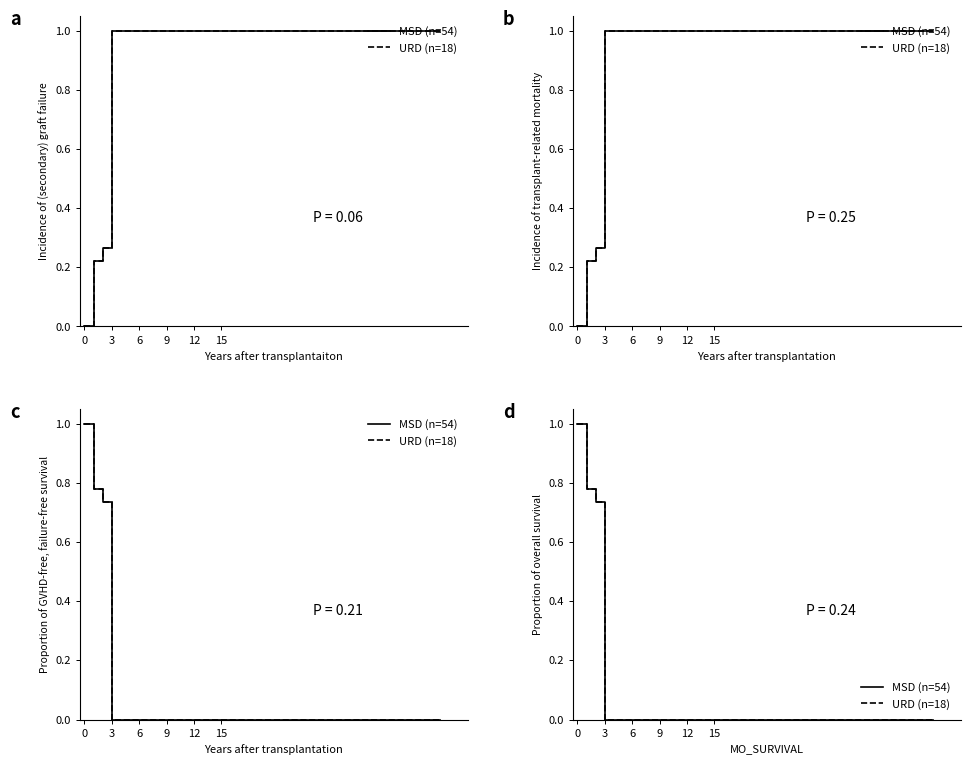

The value of URD (n=18) at 6 is 0.0. True or false?

True